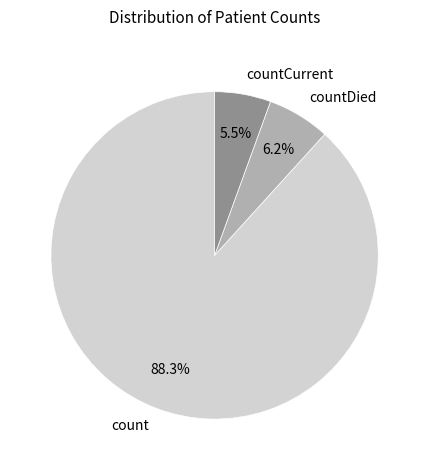

Combined, do countDied and count account for over 50%?

Yes